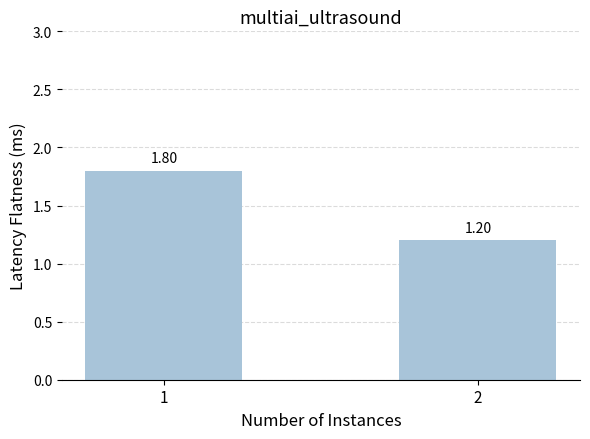

At which category does the chart reach its minimum across all series?

2